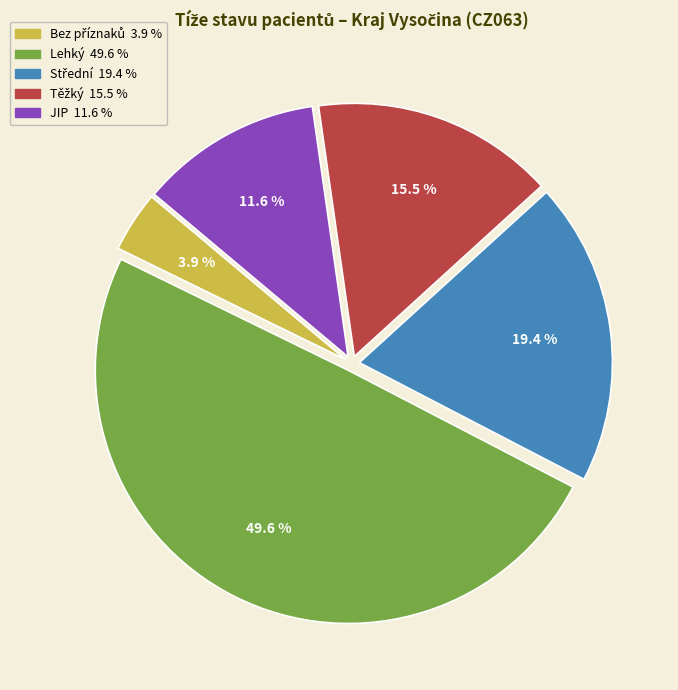

Is there any slice that represents more than half of the pie?

No